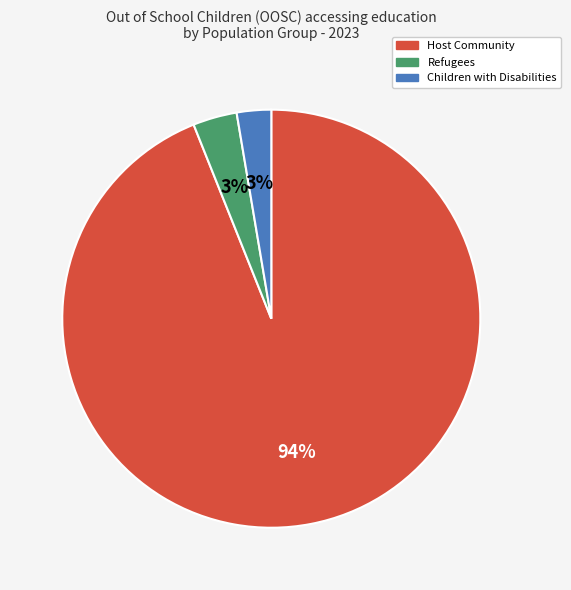

To the nearest percent, what is the difference between the largest and smallest slice percentages?

91%